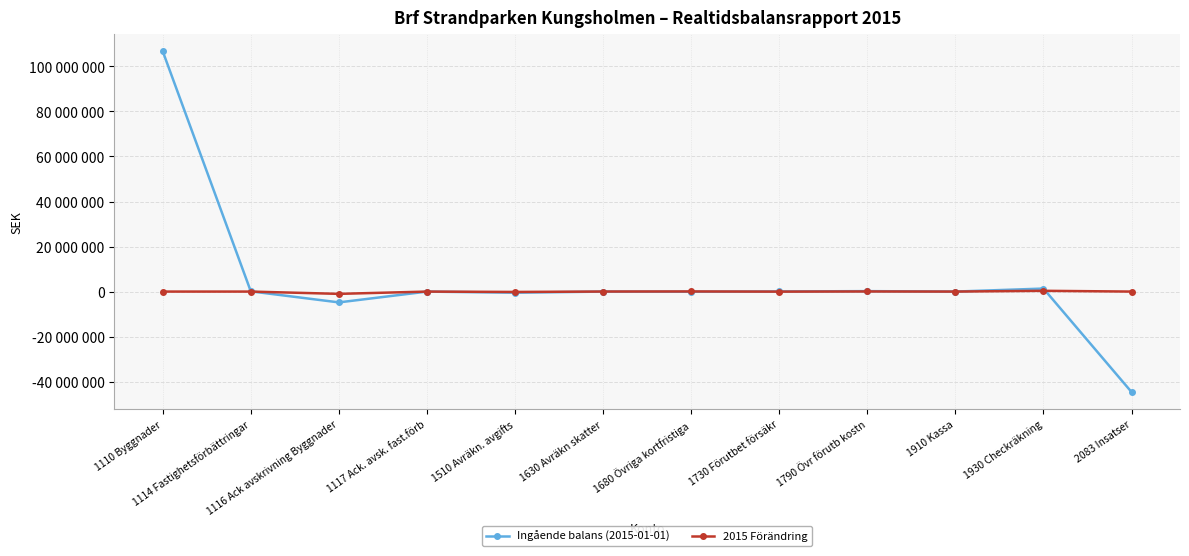

Reading left to right, transcribe all the data shown in this chart.

Ingående balans (2015-01-01): 106732263	96375	-4805431	-12048	-510572	476	-57867	53317	195747	766	1336265	-44628132
2015 Förändring: 0	0	-1017341	-4077	-166251	18720	57867	-22694	46139	-405	341184	0